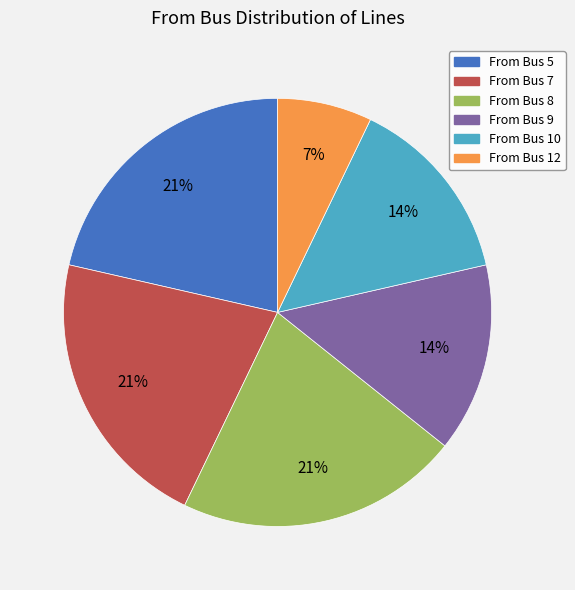

Is there a majority slice in this chart?

No